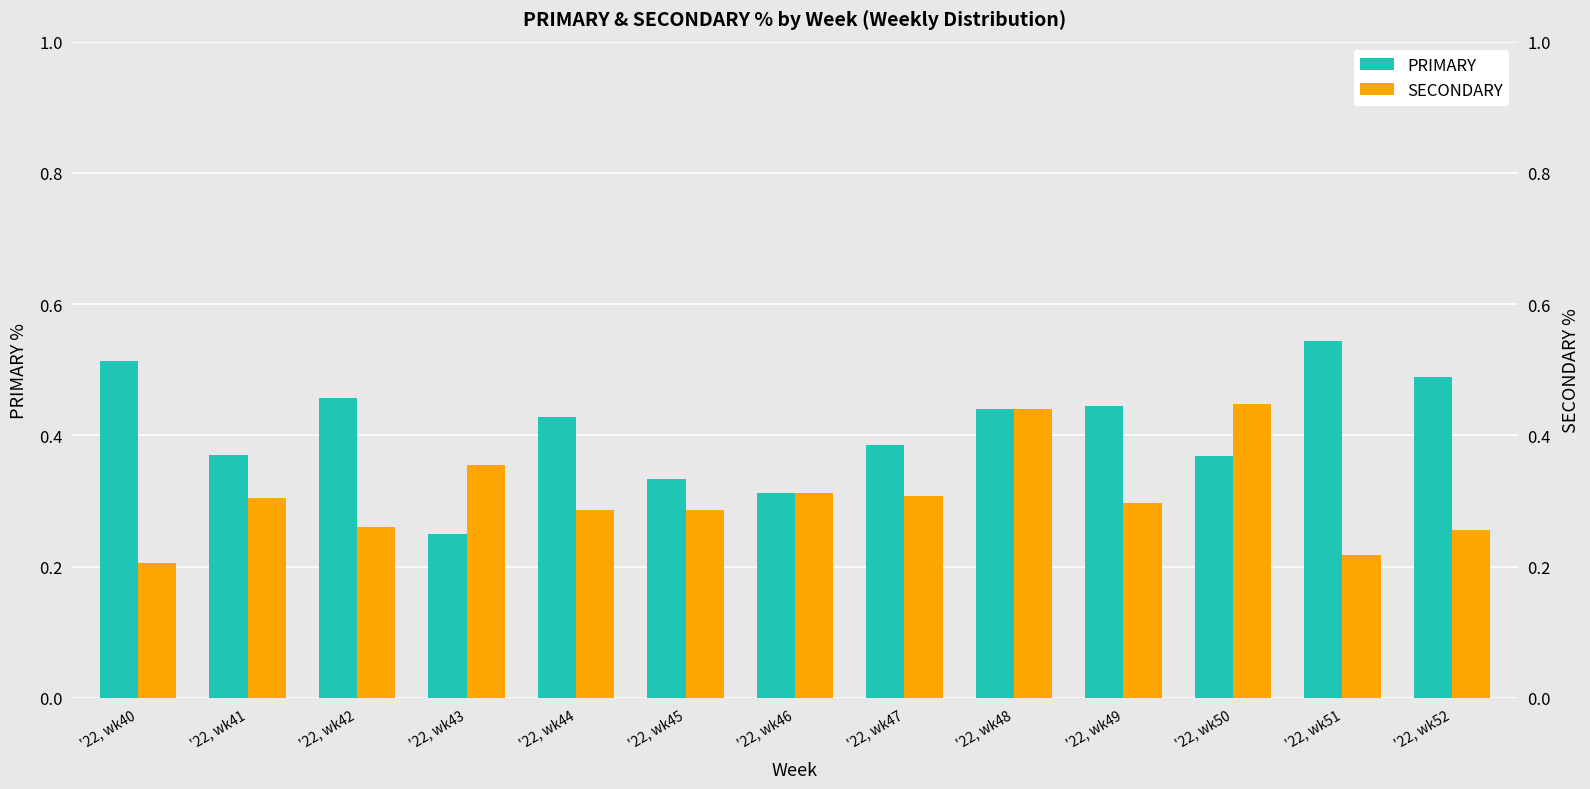

At which label is SECONDARY closest to 32?

'22, wk46